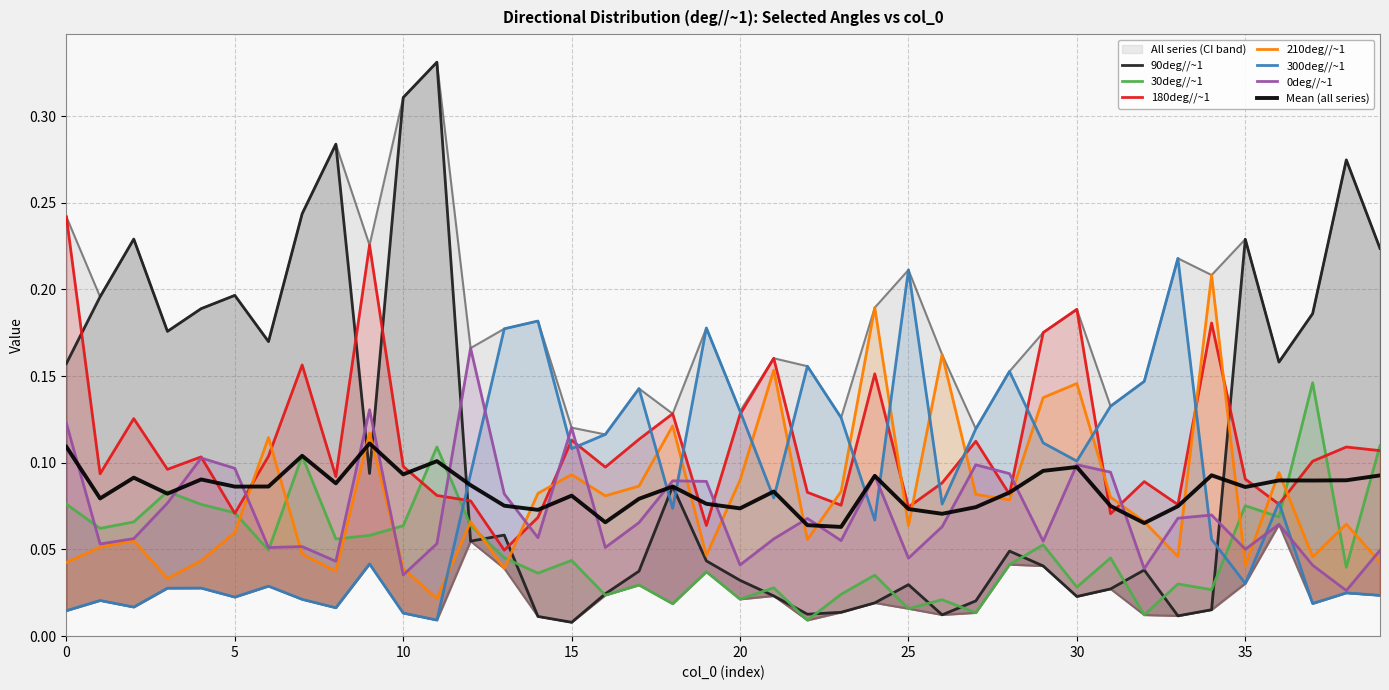

Rank the series by their maximum value, from lowest to highest.

30deg//~1, 0deg//~1, 210deg//~1, 300deg//~1, 180deg//~1, 90deg//~1